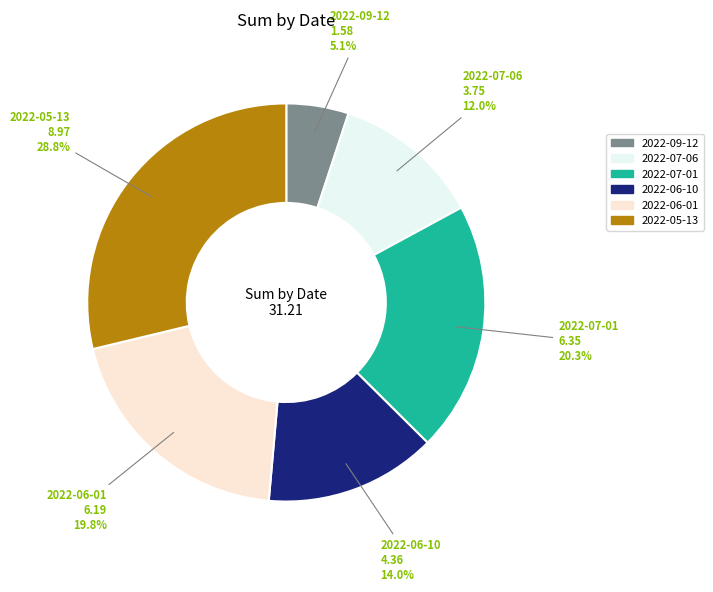

Is there a majority slice in this chart?

No